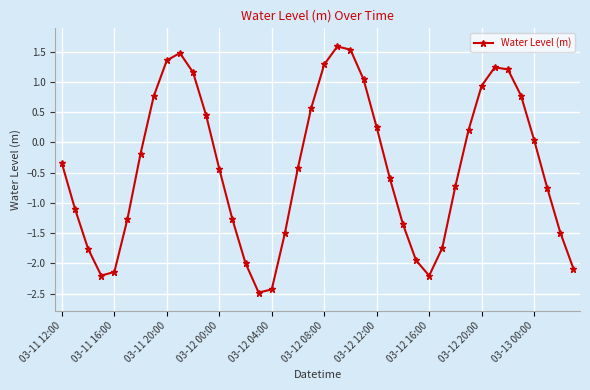

What is the sum of all values?

-16.6